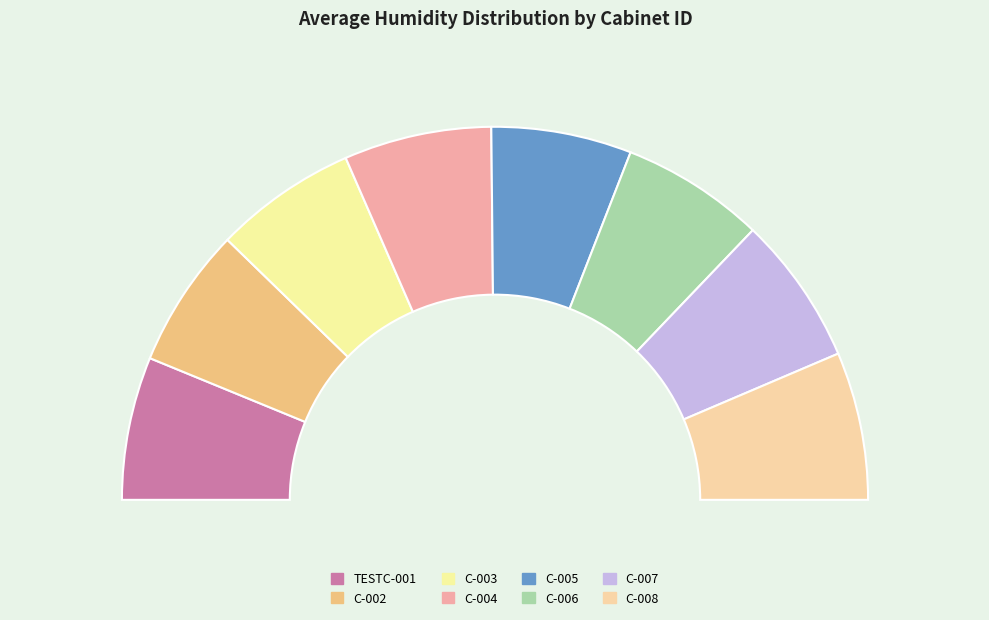

To the nearest percent, what portion does C-004 represent?

13%